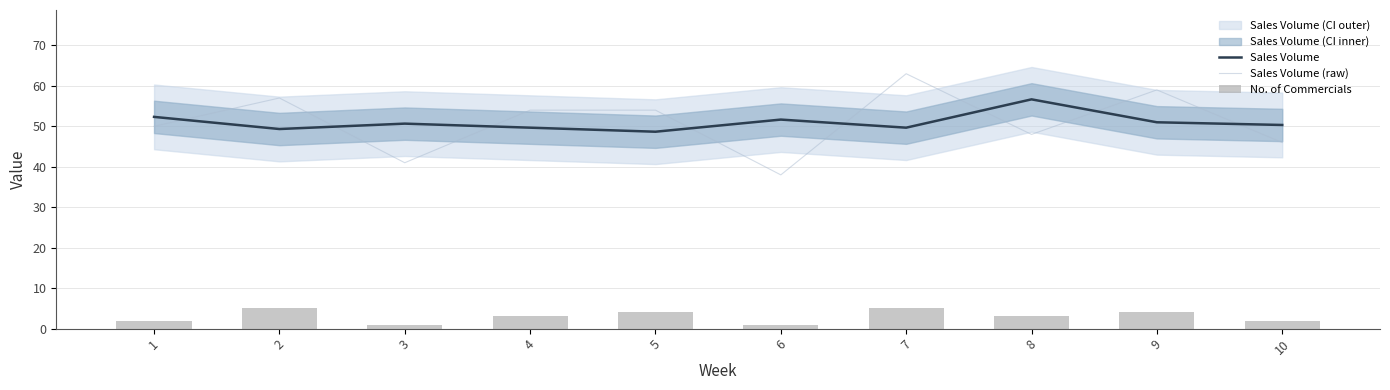

Where is Sales Volume nearest to the value 52?

1